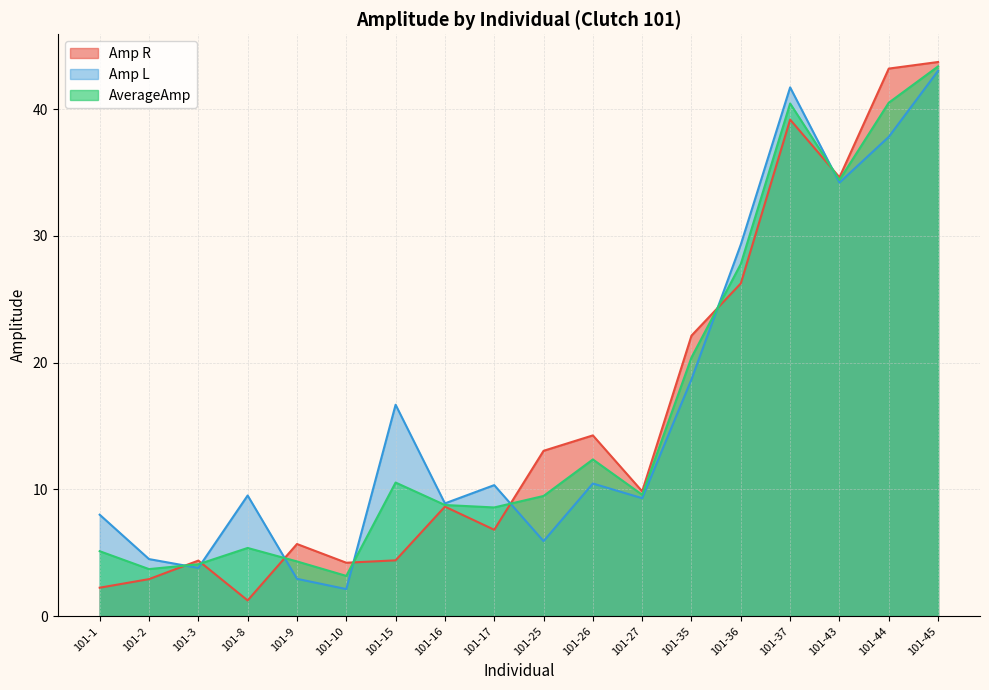

Reading right to left, extract all data points from this chart.

Amp R: 101-45=43.7	101-44=43.2	101-43=34.6	101-37=39.2	101-36=26.3	101-35=22.1	101-27=9.8	101-26=14.3	101-25=13.0	101-17=6.8	101-16=8.6	101-15=4.4	101-10=4.2	101-9=5.7	101-8=1.2	101-3=4.4	101-2=2.9	101-1=2.2
Amp L: 101-45=43.0	101-44=37.8	101-43=34.2	101-37=41.7	101-36=29.3	101-35=18.7	101-27=9.3	101-26=10.5	101-25=5.9	101-17=10.3	101-16=8.9	101-15=16.7	101-10=2.1	101-9=2.9	101-8=9.5	101-3=3.8	101-2=4.5	101-1=8.0
AverageAmp: 101-45=43.4	101-44=40.5	101-43=34.4	101-37=40.5	101-36=27.8	101-35=20.4	101-27=9.6	101-26=12.4	101-25=9.5	101-17=8.6	101-16=8.8	101-15=10.5	101-10=3.2	101-9=4.3	101-8=5.4	101-3=4.1	101-2=3.7	101-1=5.1